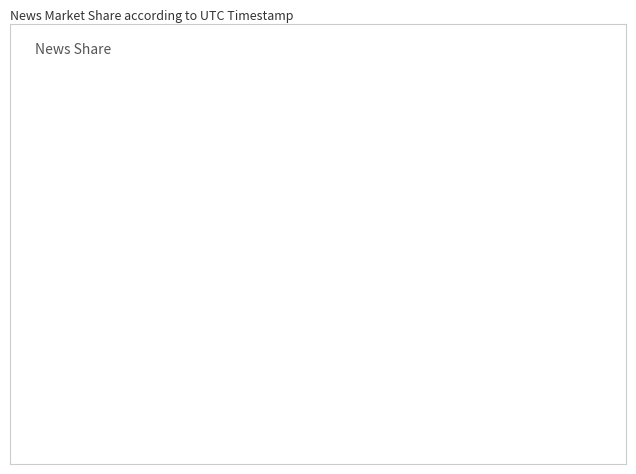

Combined, do 42424913 and 42424919 account for over 50%?

Yes